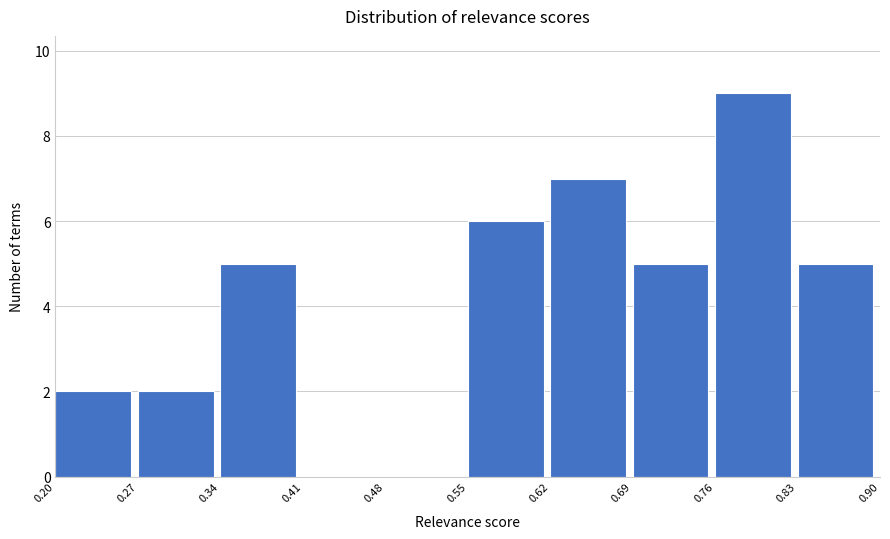

Over which range of the x-axis is the bar tallest?

0.76 to 0.83